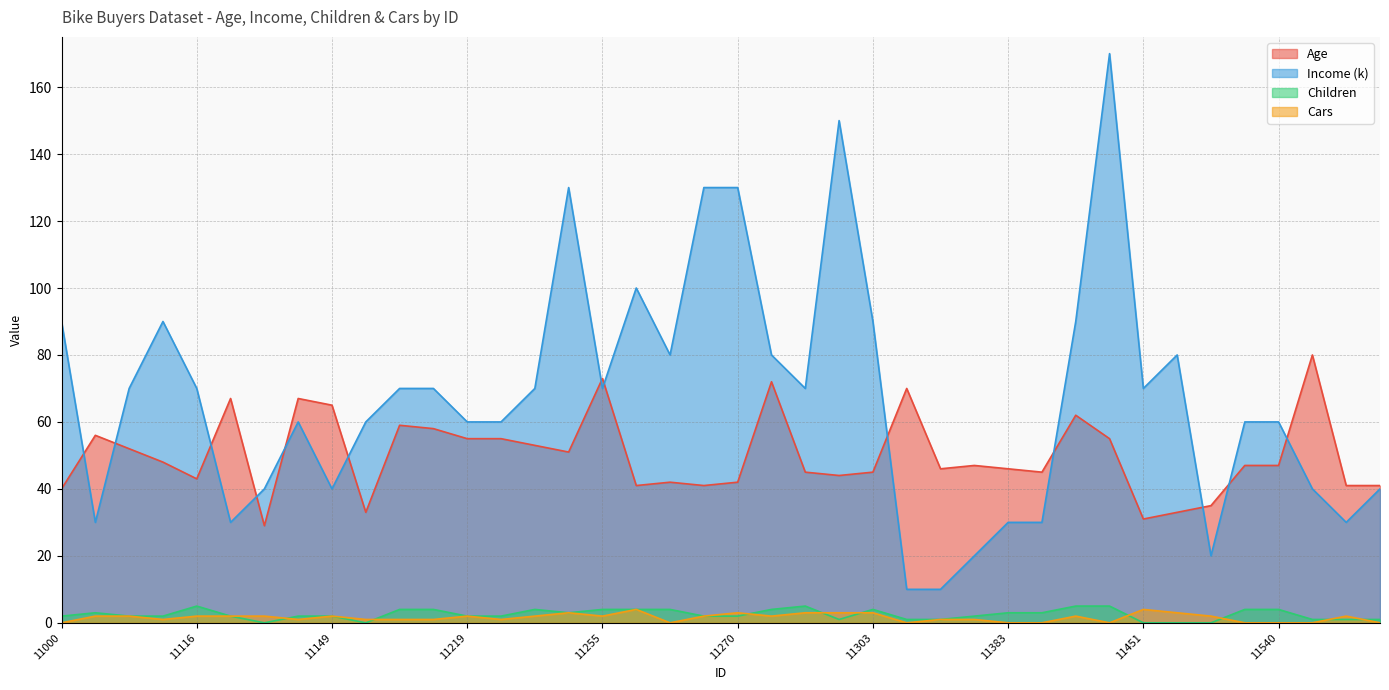

True or false: Cars and Income (k) intersect in this chart.

False